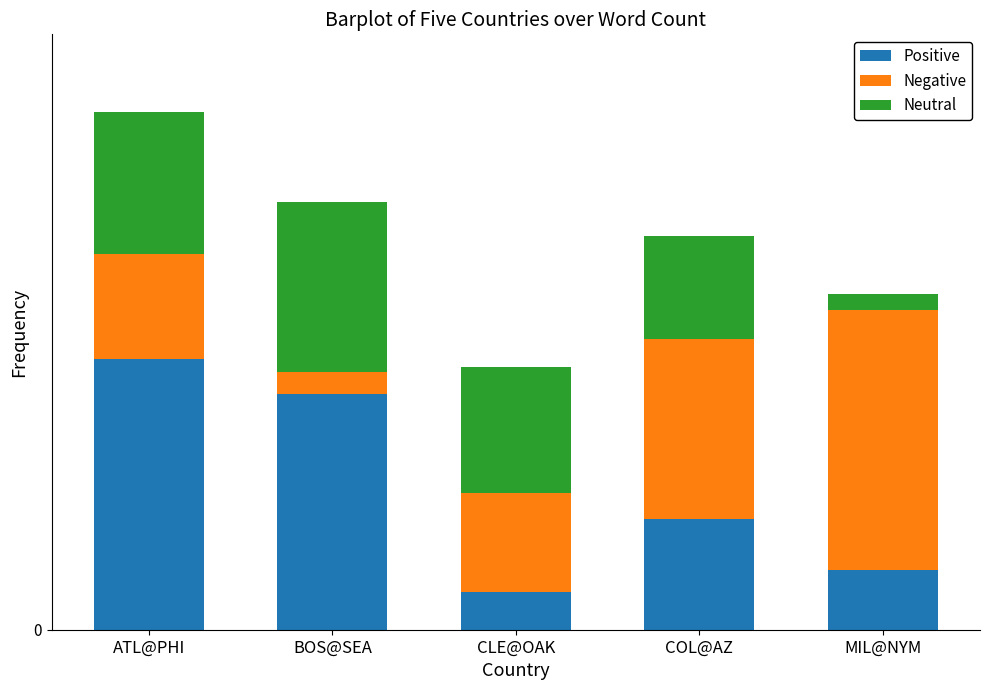

Does the chart contain any negative values?

No